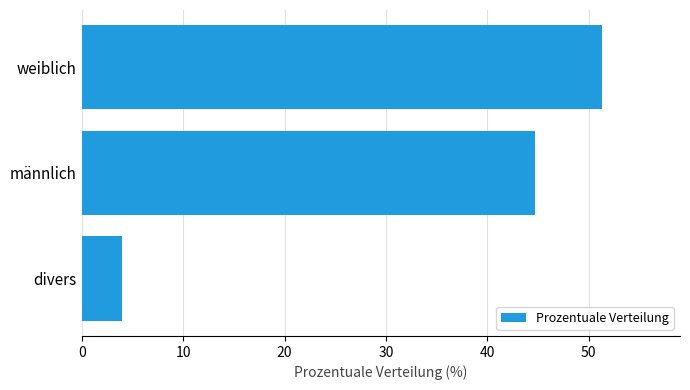

What is the sum of all values?

100.0